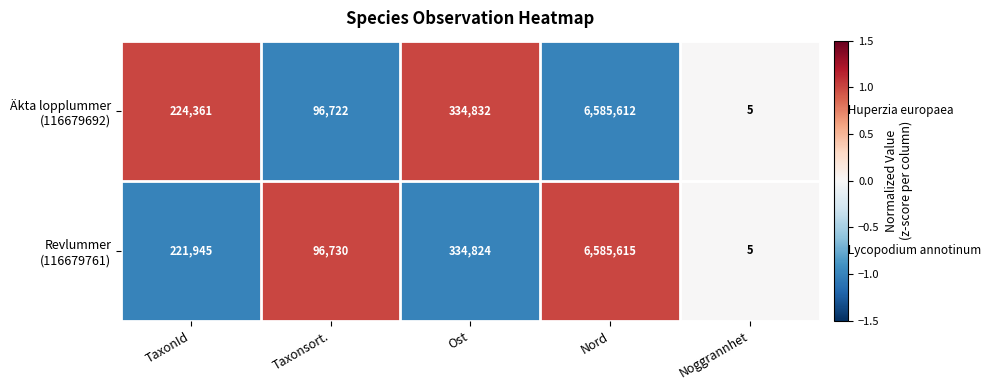

At which category does the chart reach its minimum across all series?

Noggrannhet